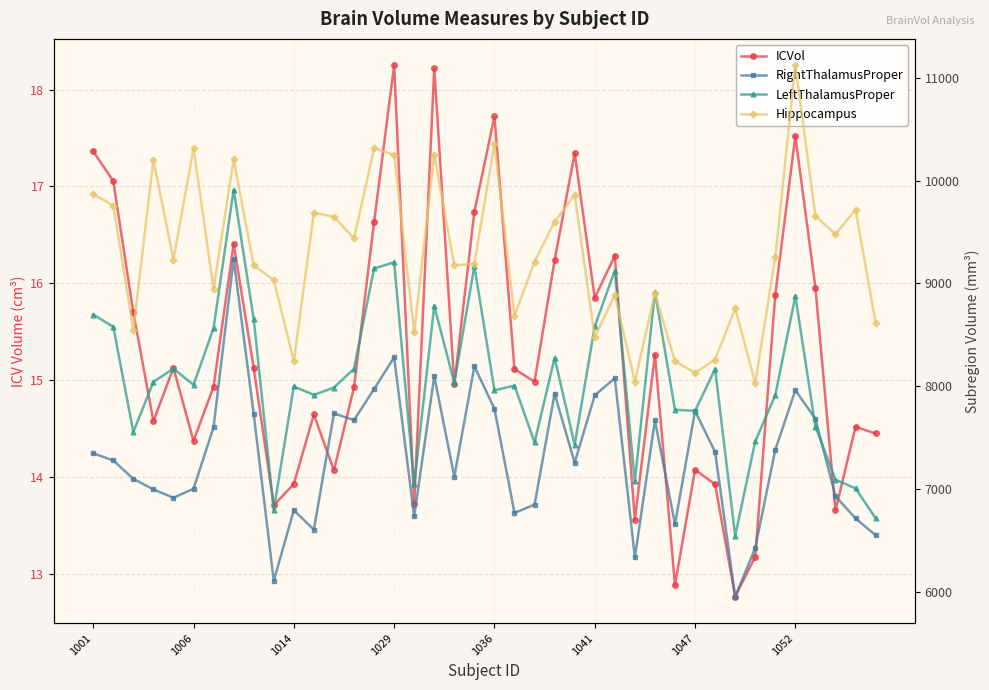

Which series has the largest range (max minus min)?

LeftThalamusProper